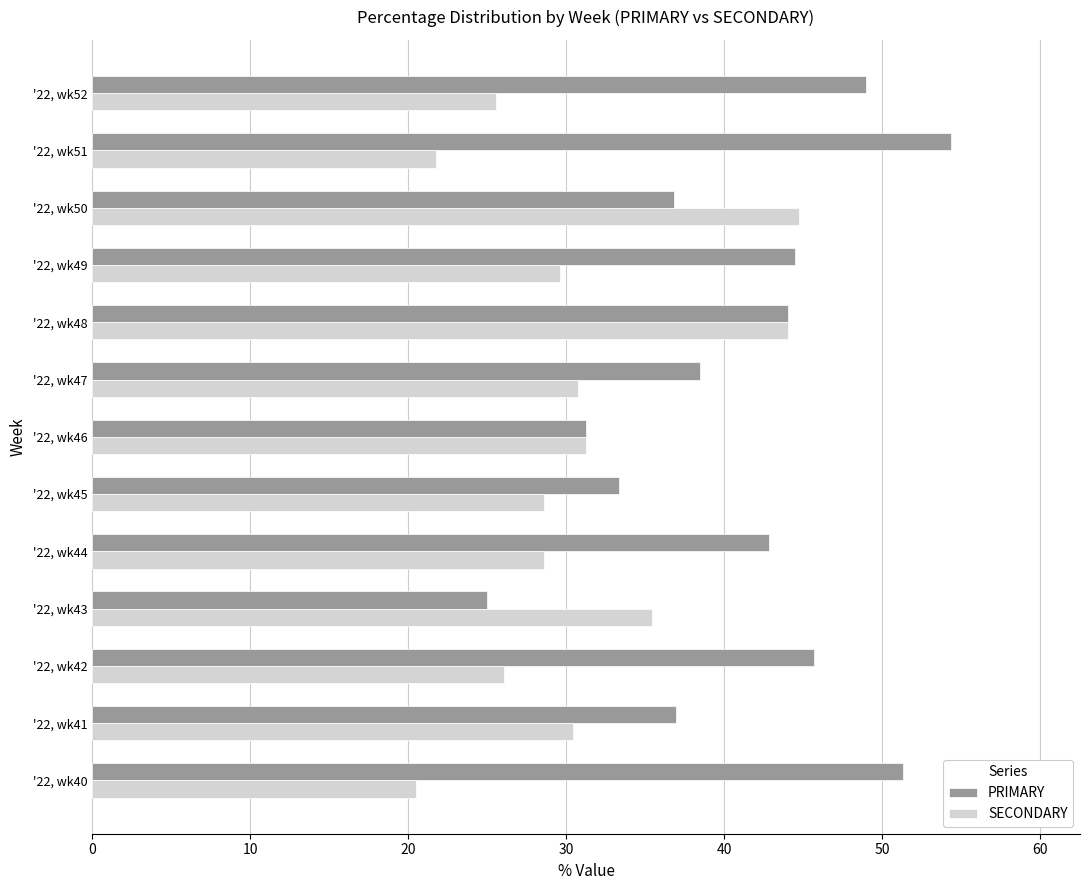

What is the maximum value shown in the chart?

54.3